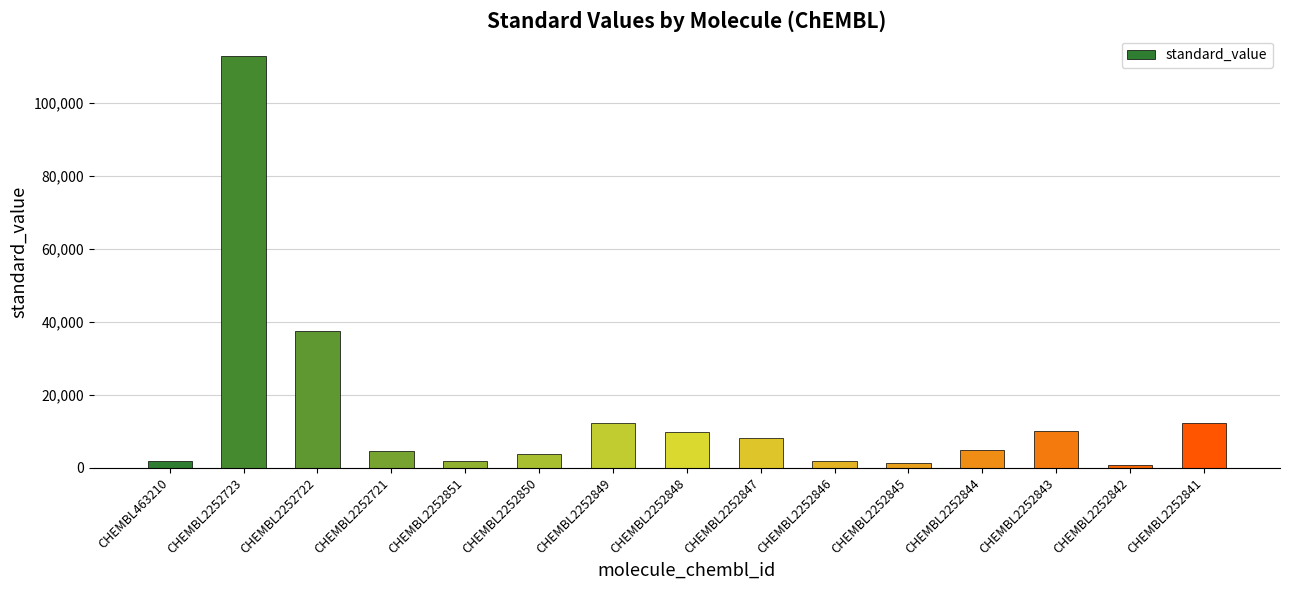

What is the greatest value displayed?

112720